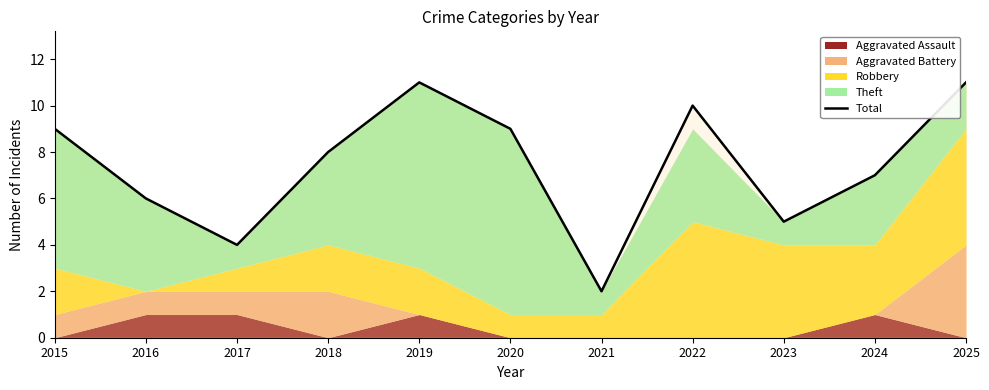

Does the chart display data point markers on the line(s)?

No